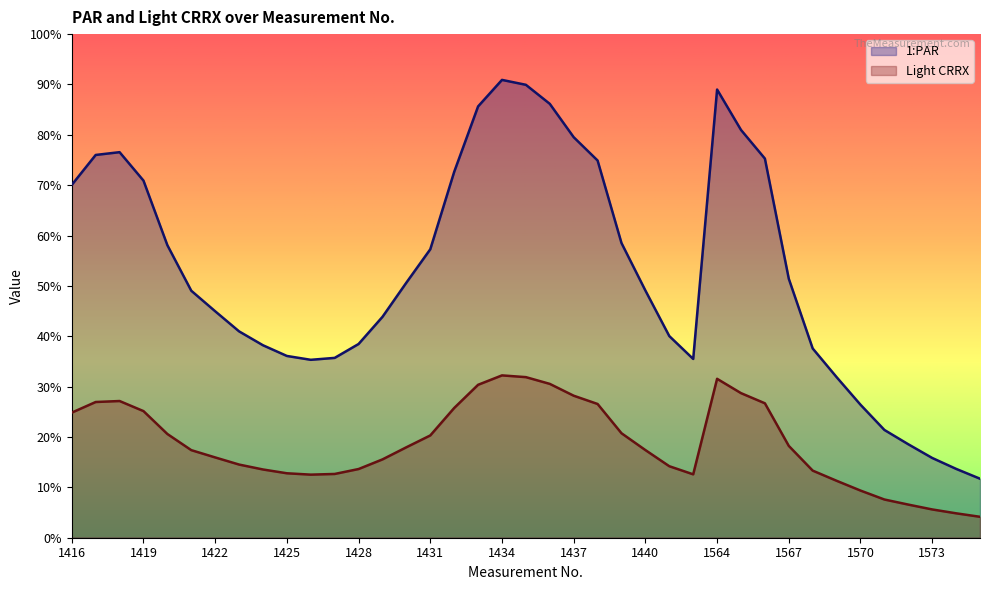

Does the chart display data point markers on the line(s)?

No